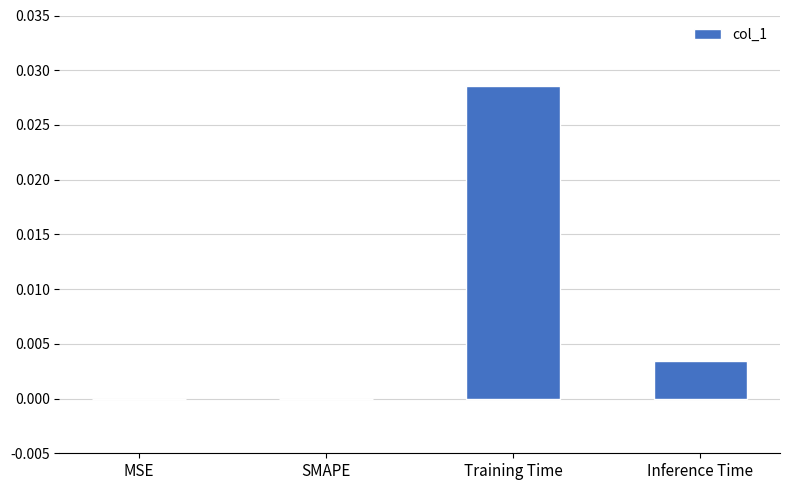

True or false: the data shows 0.0 at Inference Time.

True